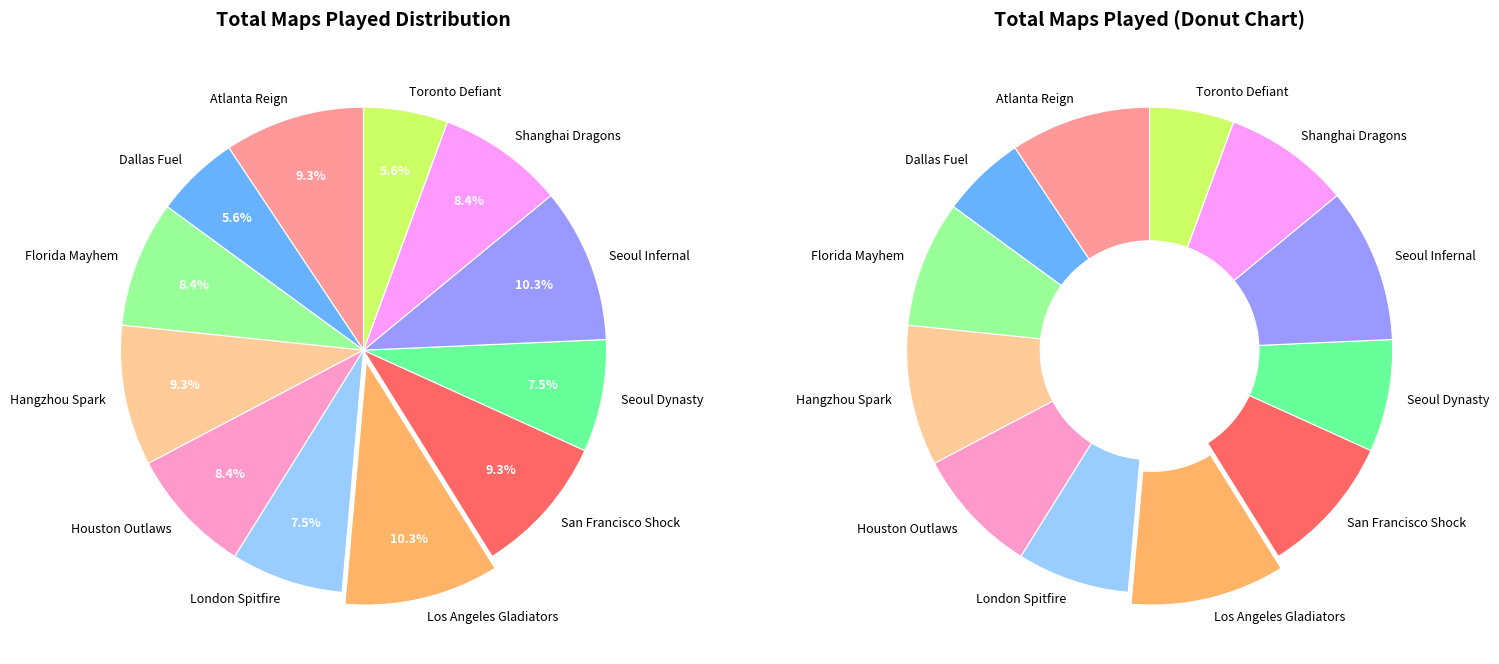

The Dallas Fuel slice represents 6% of the pie. True or false?

True